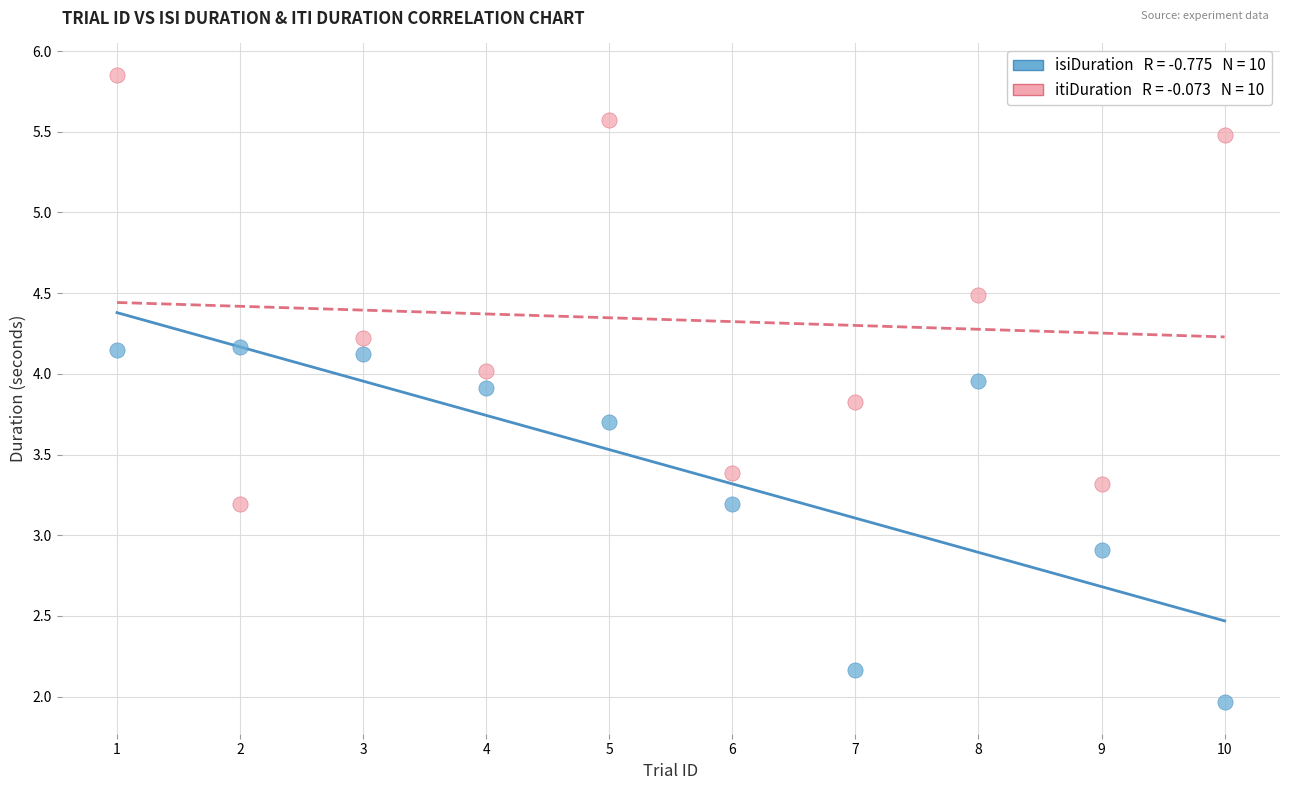

Across all data points, what is the range of Y values (max minus min)?

3.9